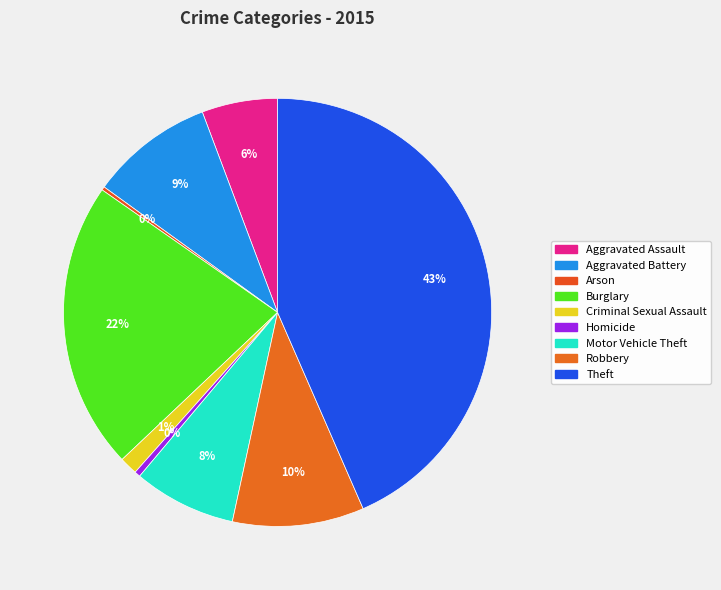

What percentage is the Criminal Sexual Assault slice, to the nearest percent?

1%